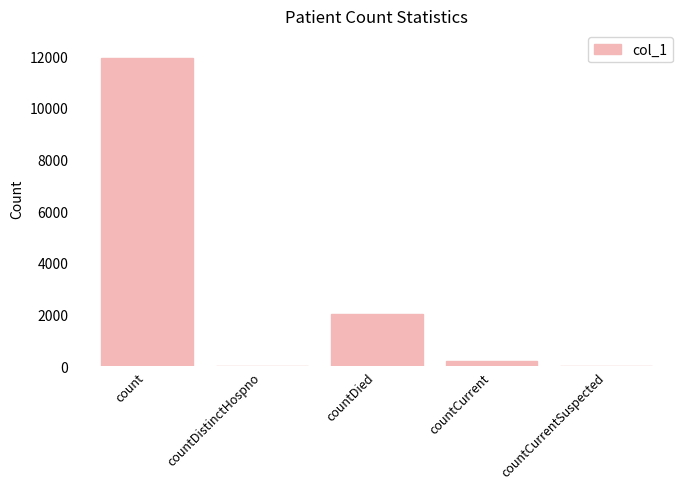

Which has a higher value, countCurrent or count?

count